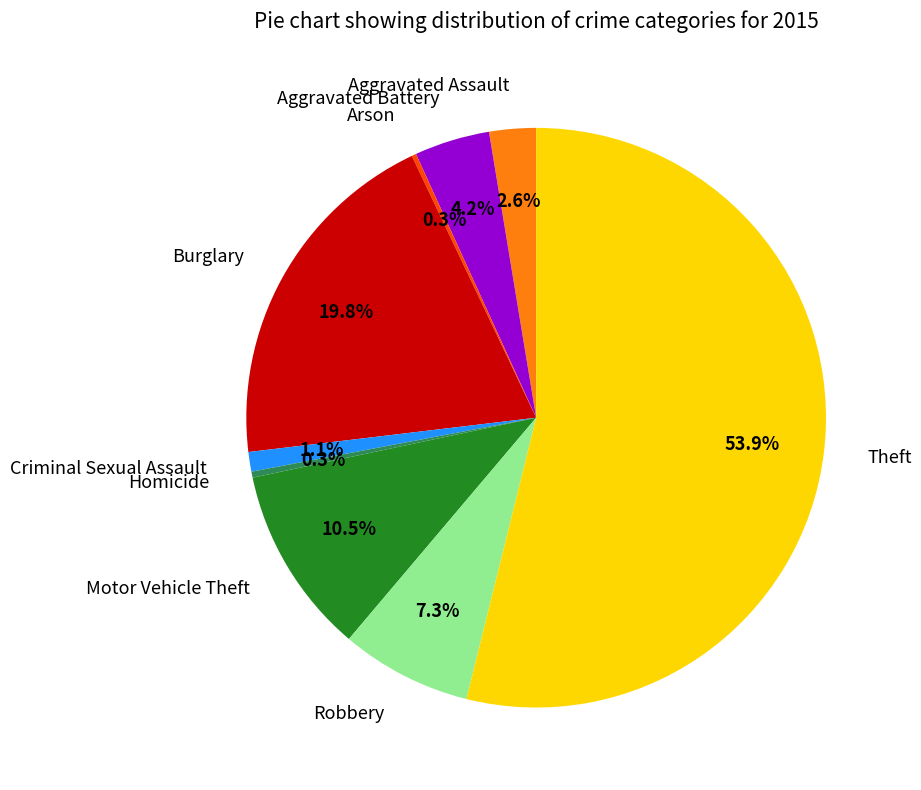

To the nearest percent, what percentage of the pie is Theft?

54%